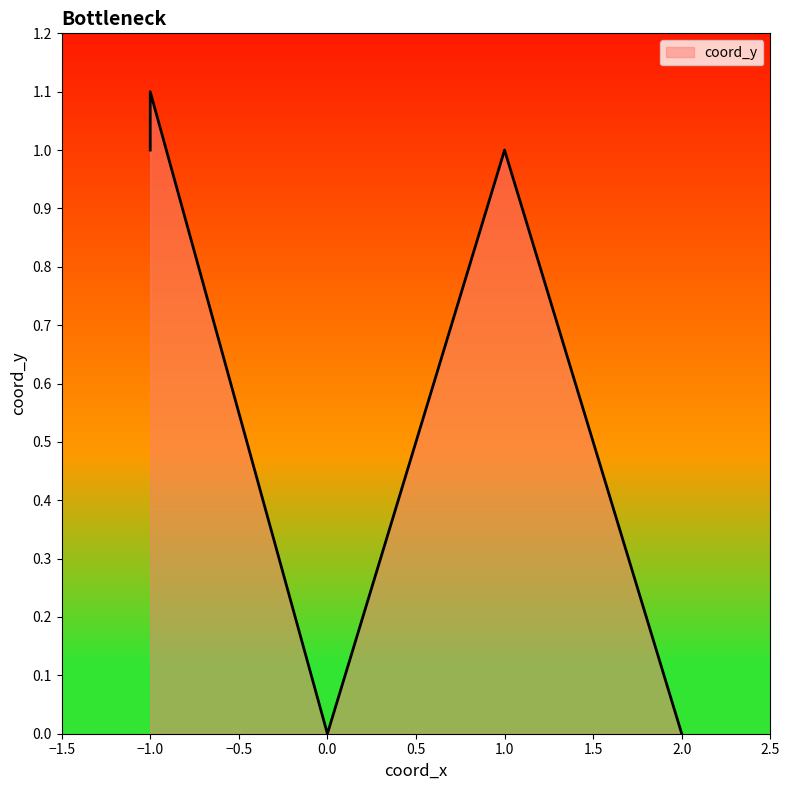

Reading left to right, transcribe all the data shown in this chart.

-1=1.0	1=1.0	0=0.0	2=0.0	-1=1.1